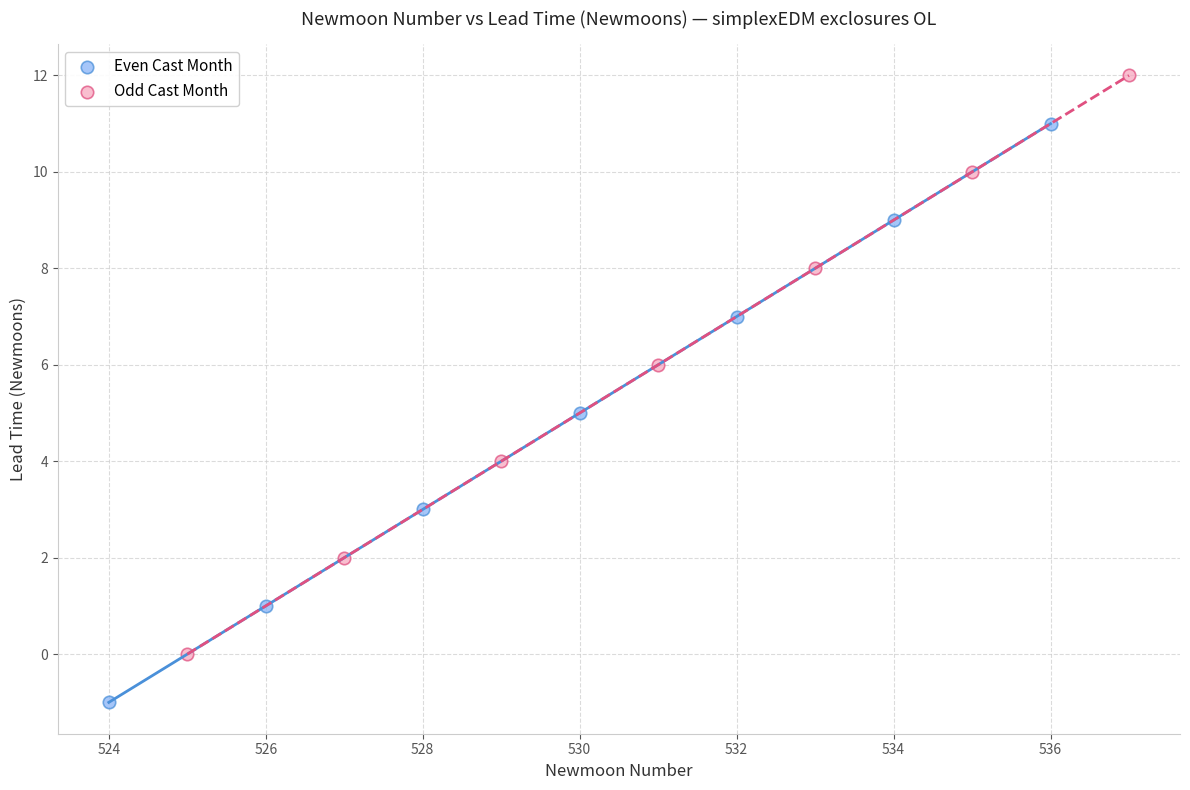

Which series contains the lowest Y value?

Even Cast Month